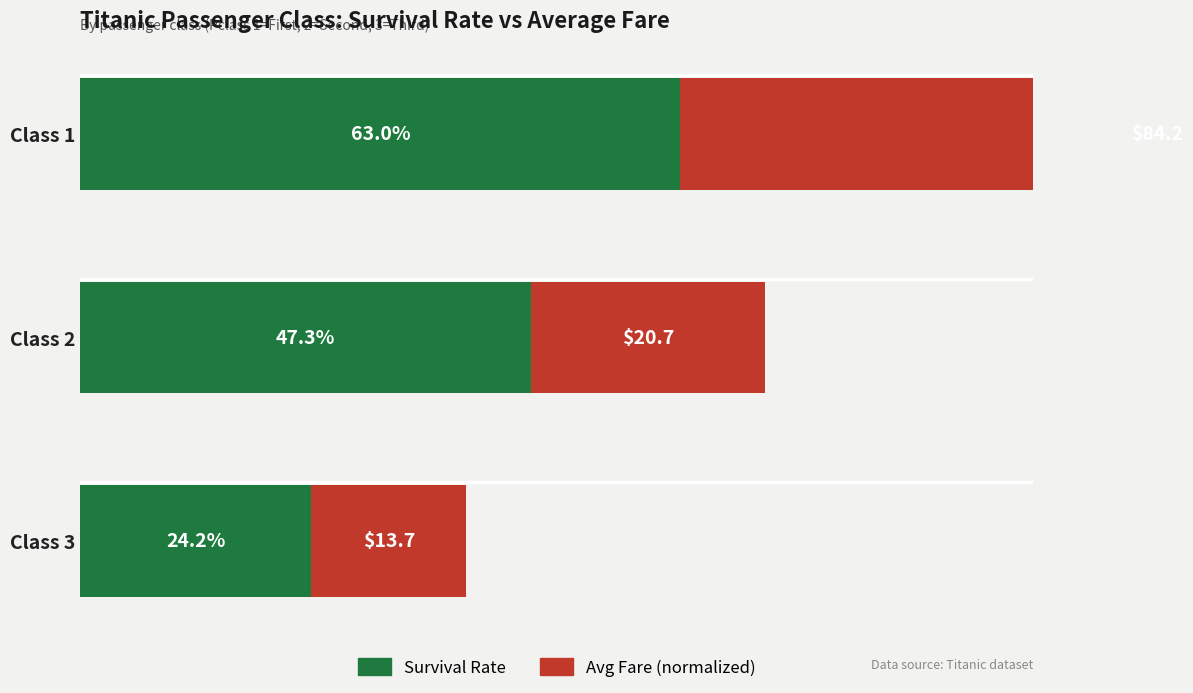

How many data points does each series have?

3